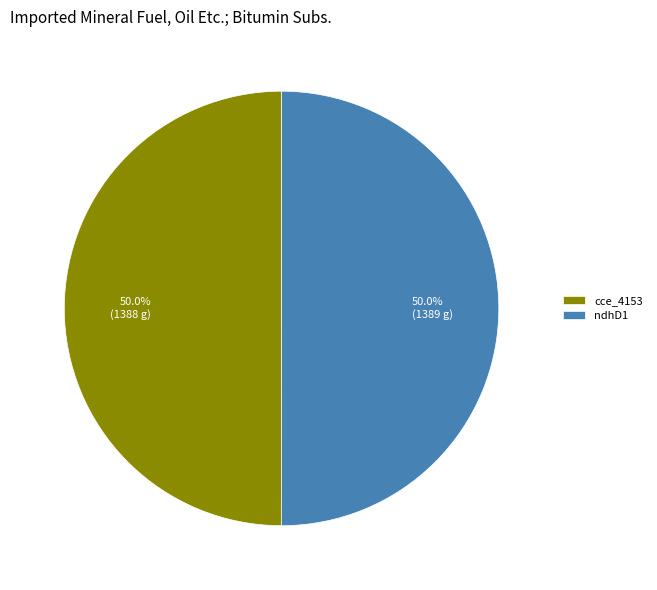

How many segments does this pie chart have?

2